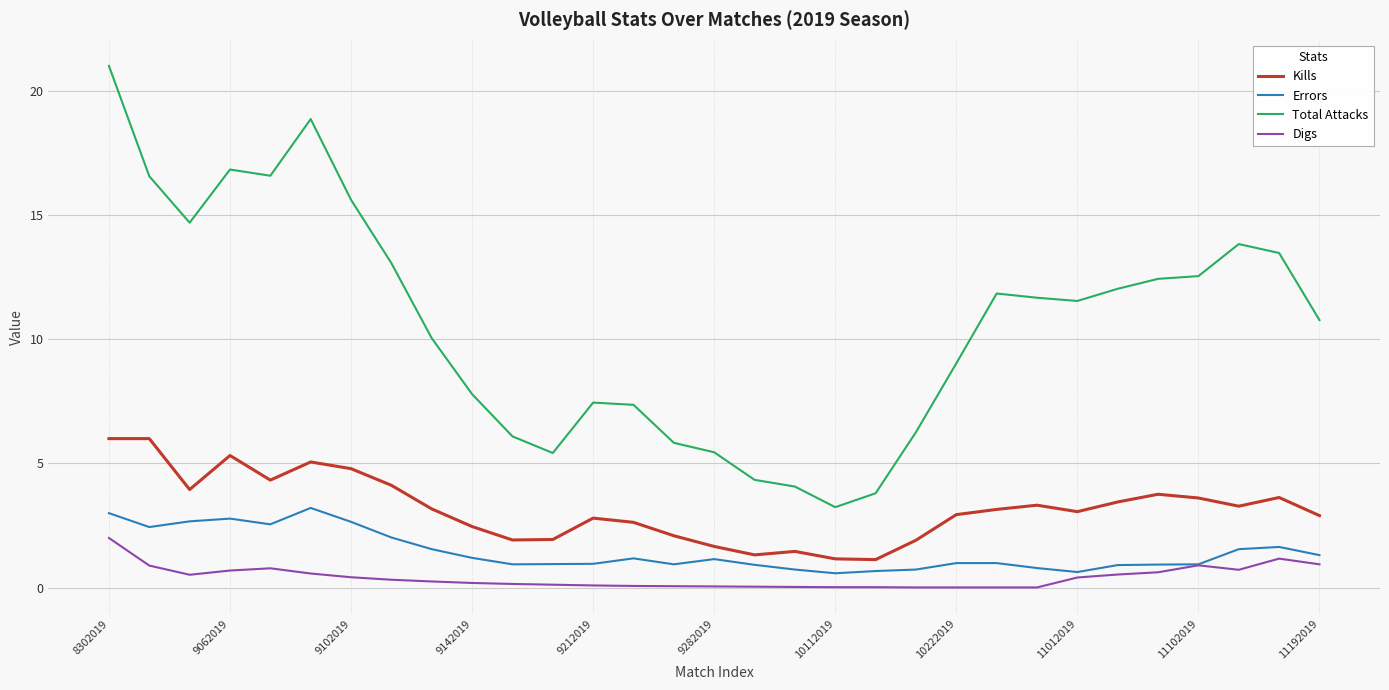

True or false: Total Attacks and Kills cross at least once.

False